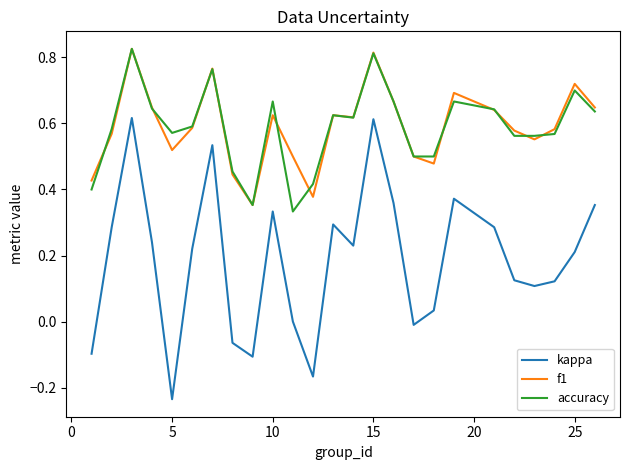

What are all the series names shown in the legend?

kappa, f1, accuracy